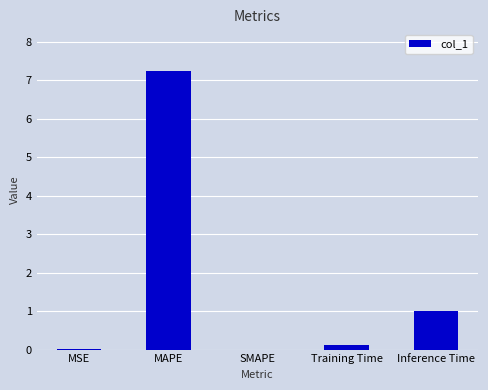

What is the sum of all values?

8.4